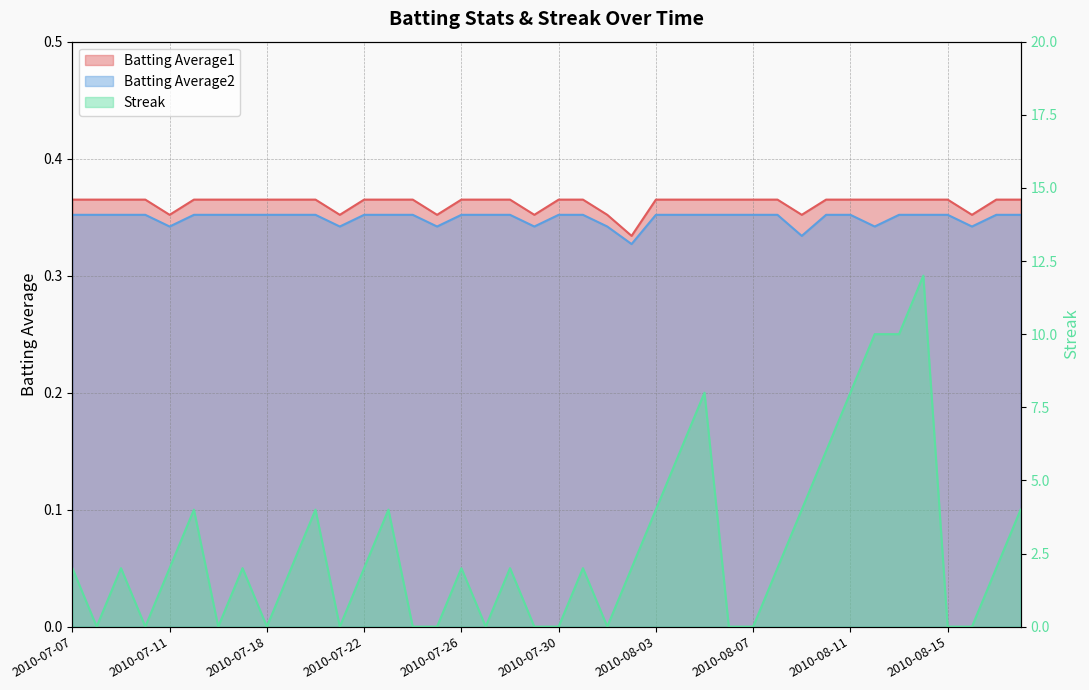

What position from the right is 2010-08-02?

17